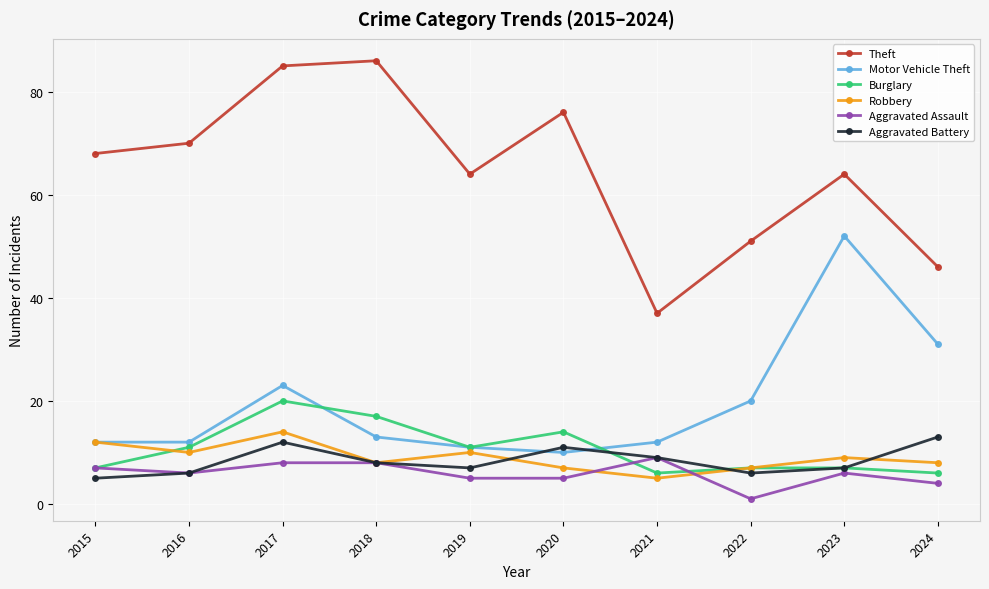

At which category does Burglary reach its first local valley?

2019